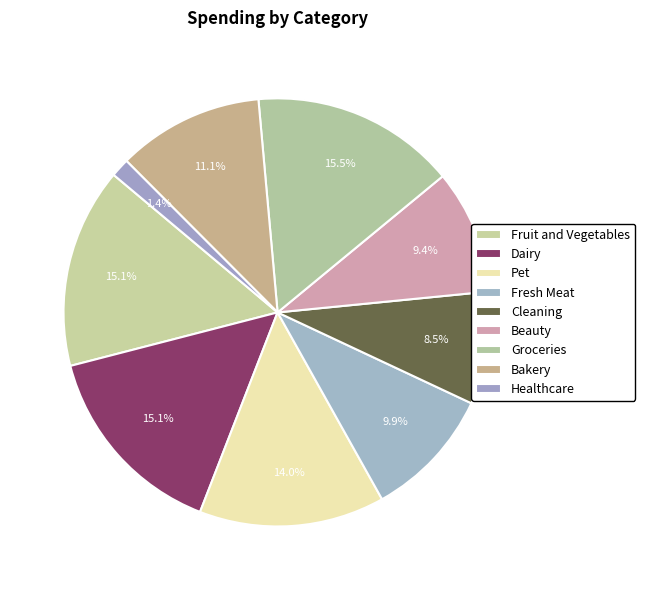

Rank the categories by value from highest to lowest.

Groceries, Fruit and Vegetables, Dairy, Pet, Bakery, Fresh Meat, Beauty, Cleaning, Healthcare